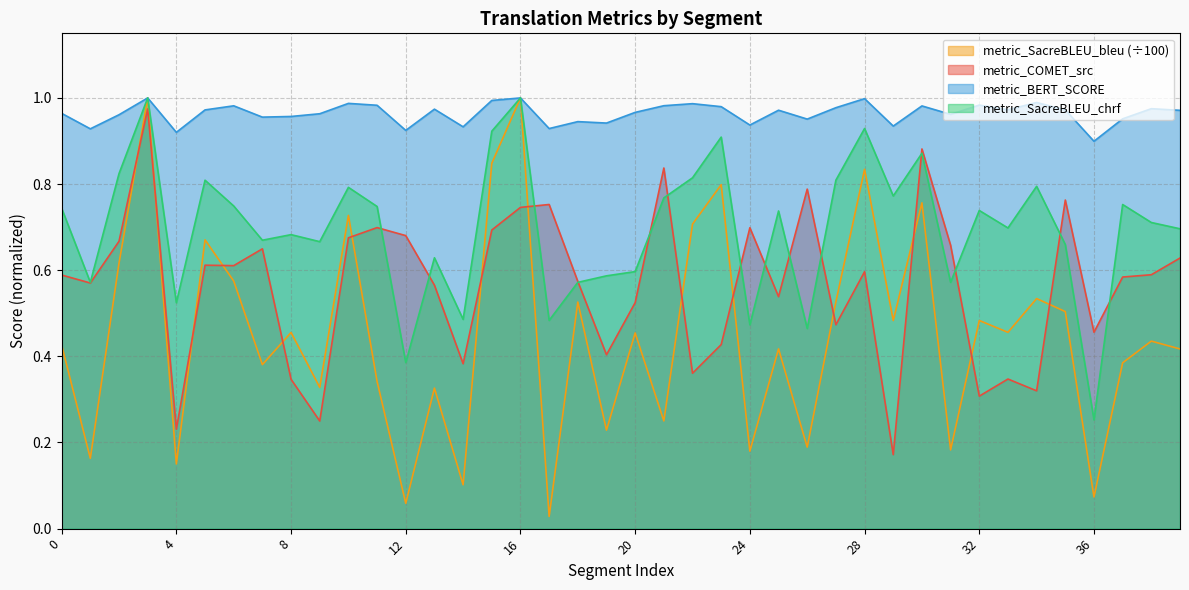

List the series in order of their peak value, lowest first.

metric_COMET_src, metric_BERT_SCORE, metric_SacreBLEU_chrf, metric_SacreBLEU_bleu